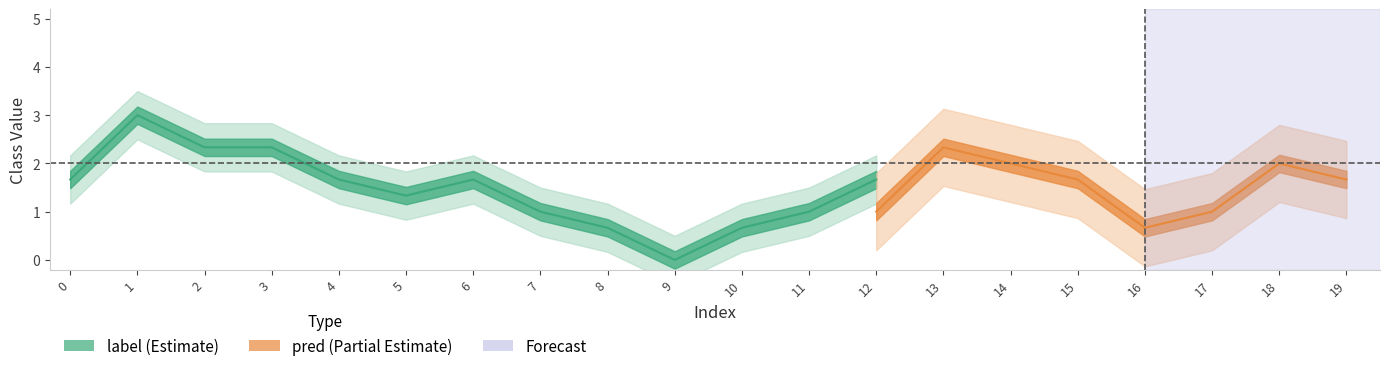

The pred series shows 1 at 4. True or false?

False